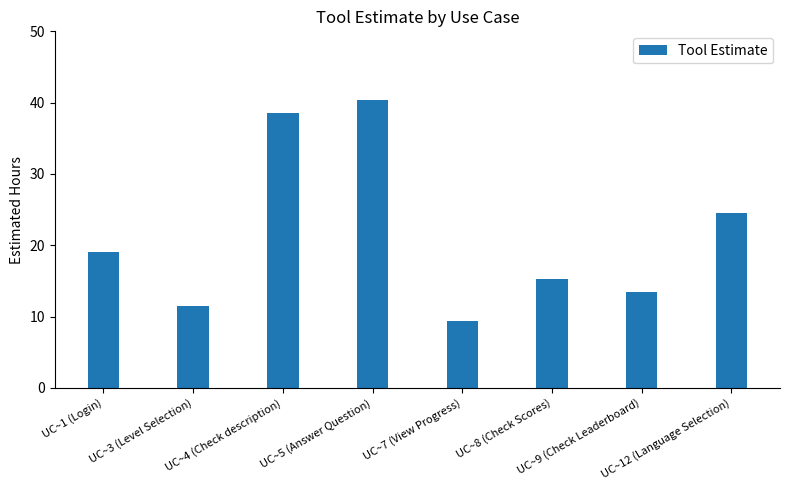

How many distinct data groups are displayed?

1